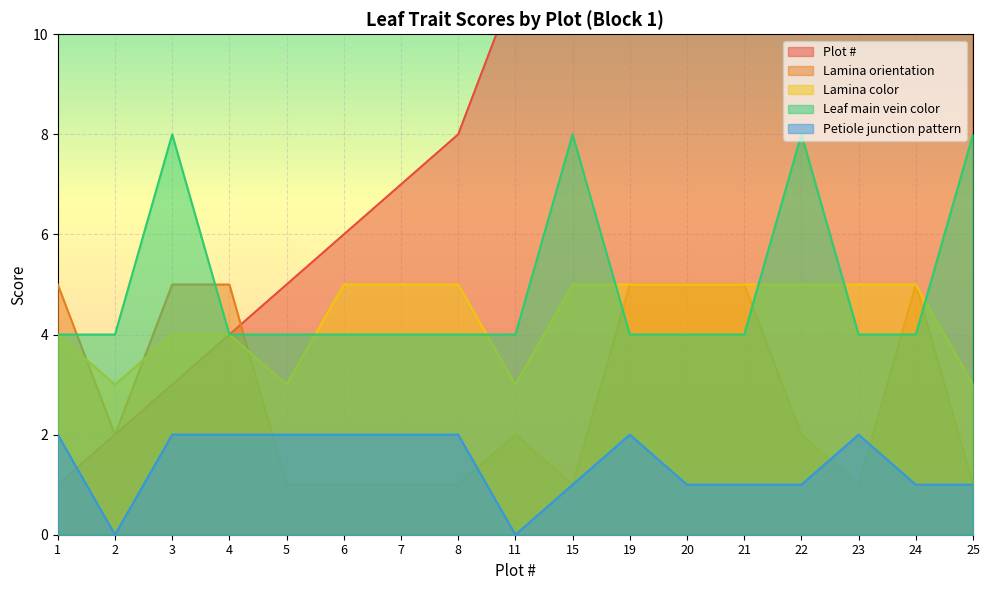

How many data points in Lamina orientation are above 2?

7